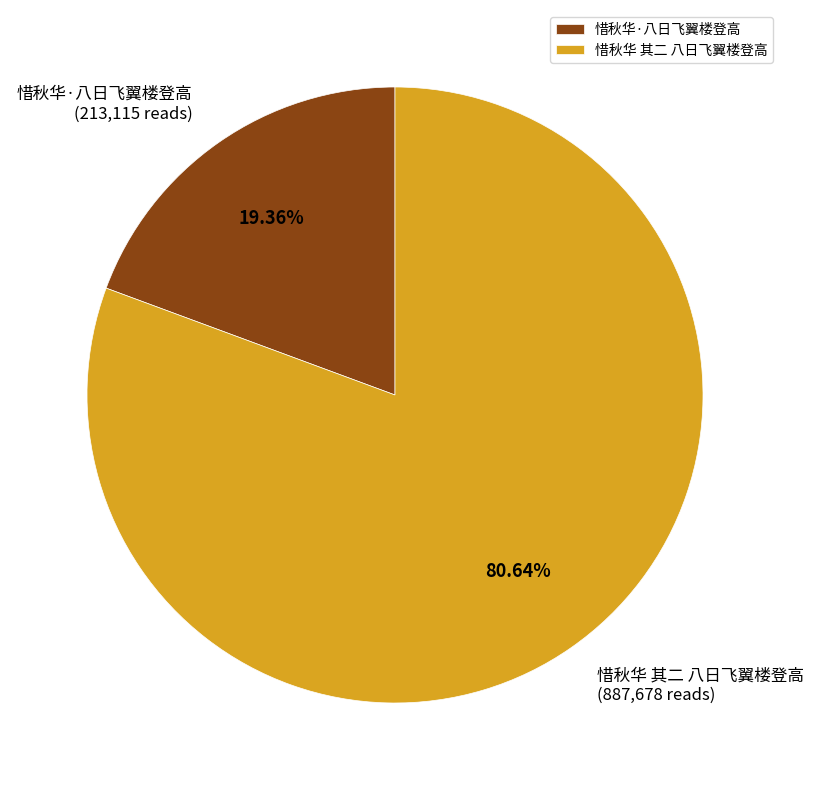

What percentage do 惜秋华 其二 八日飞翼楼登高 and 惜秋华·八日飞翼楼登高 together represent?

100.0%